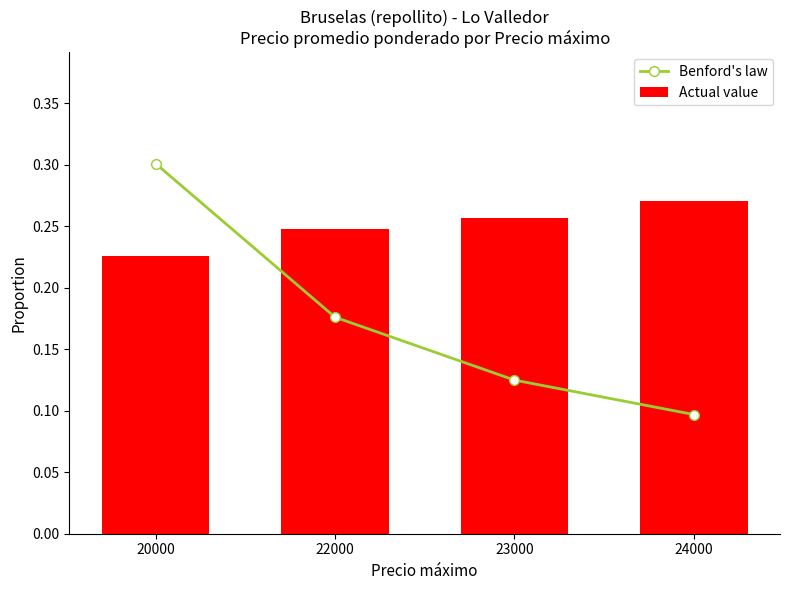

The Benford's law series shows 0.1 at 22000. True or false?

False